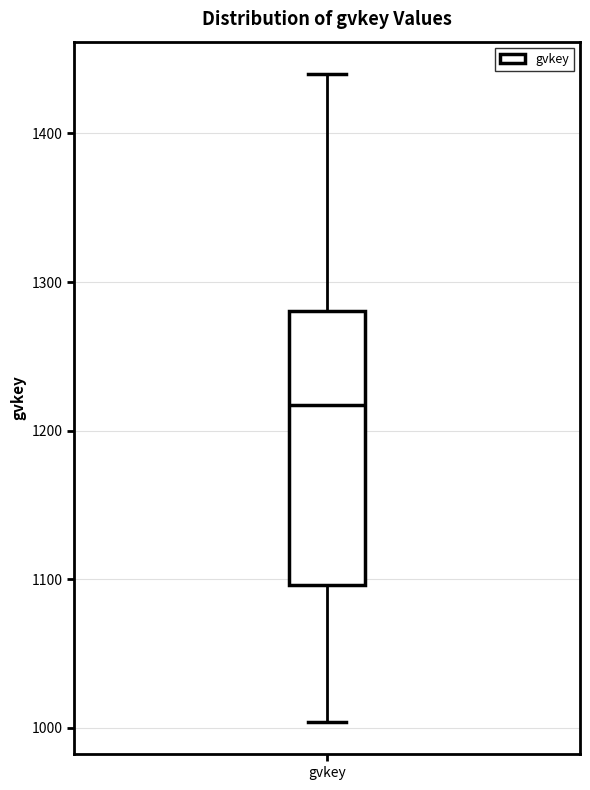

Read this box plot against the y-axis: the position of the median line, the range covered by the box, and the ends of both whiskers. The values are not printed on the chart, so give them approximately, as read against the axis.

median 1220, box 1100 to 1280, whiskers 1000 to 1440